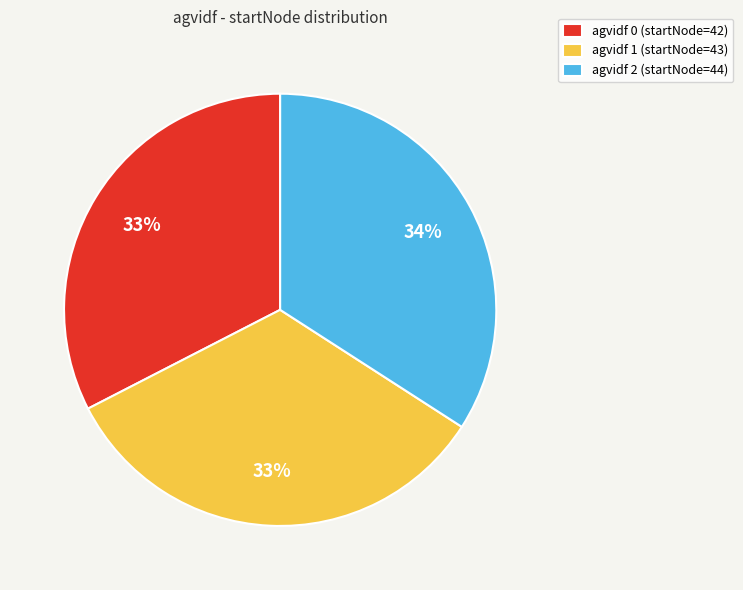

What is the ratio of the value at agvidf 0 (startNode=42) to the value at agvidf 2 (startNode=44)?

1.0